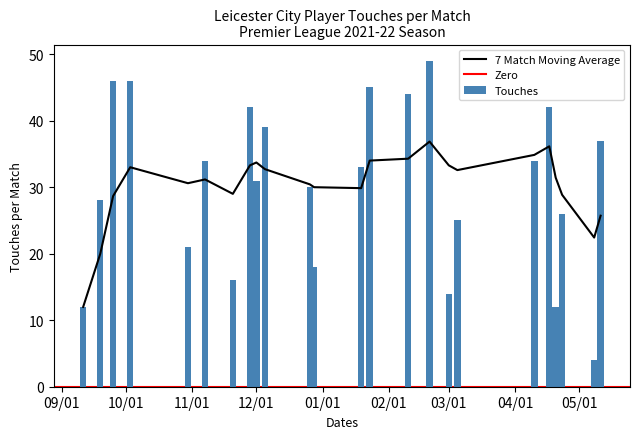

What is the lowest value of the Touches series?

4